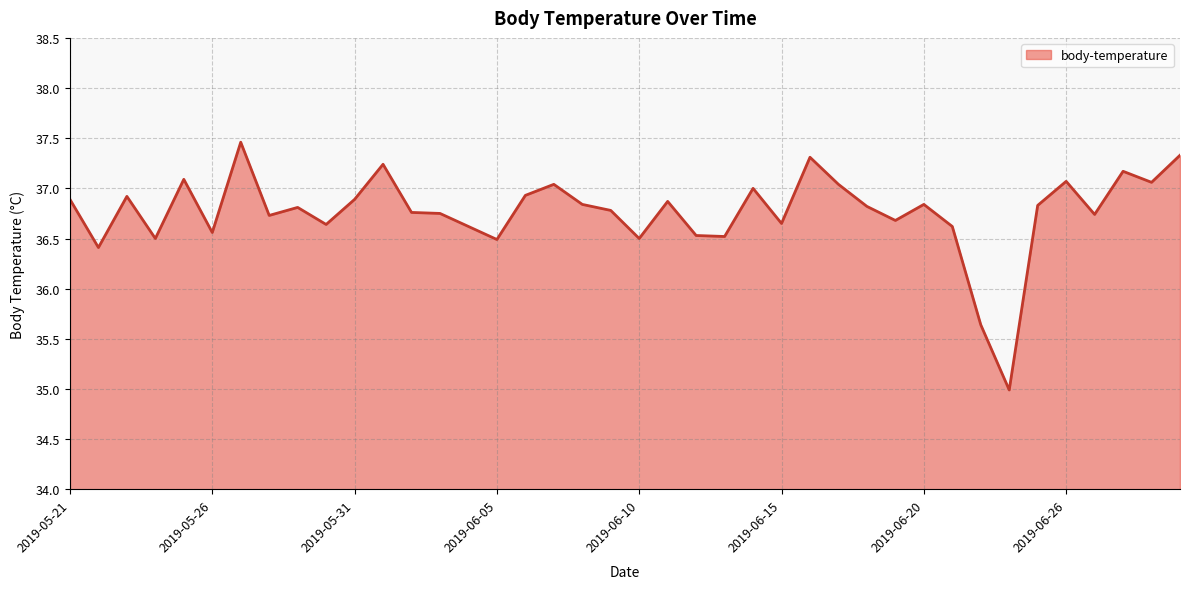

What is the sum of all values?

1470.6